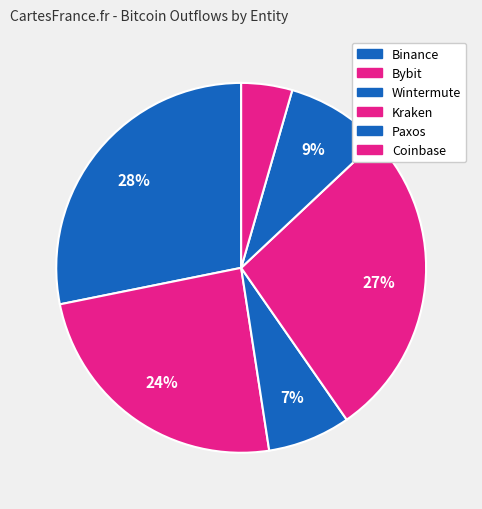

How many slices are in this pie chart?

6